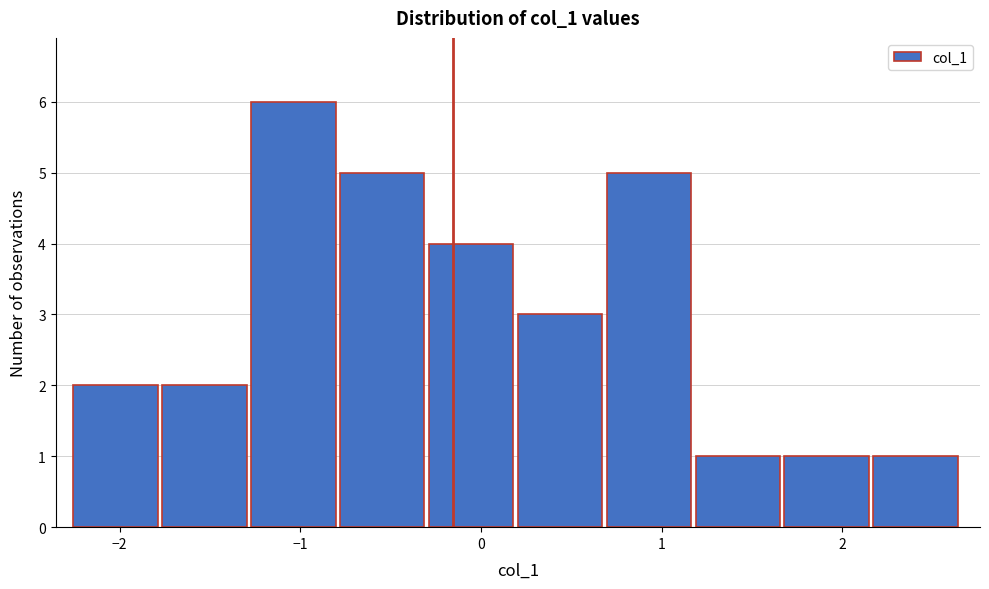

Over which range of the x-axis is the bar tallest?

-1.3 to -0.8